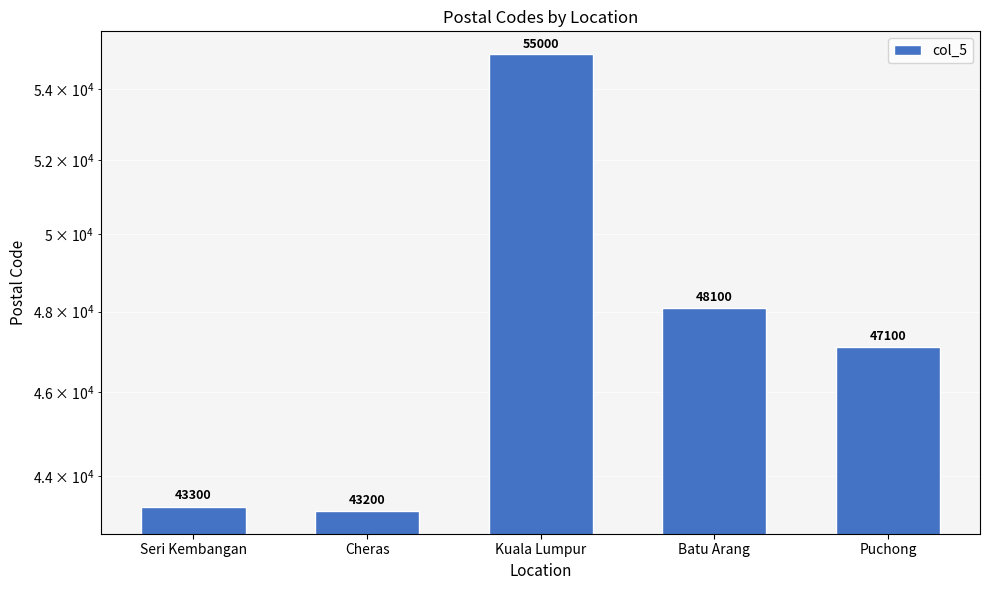

The chart shows a value of 29114 at Puchong. True or false?

False